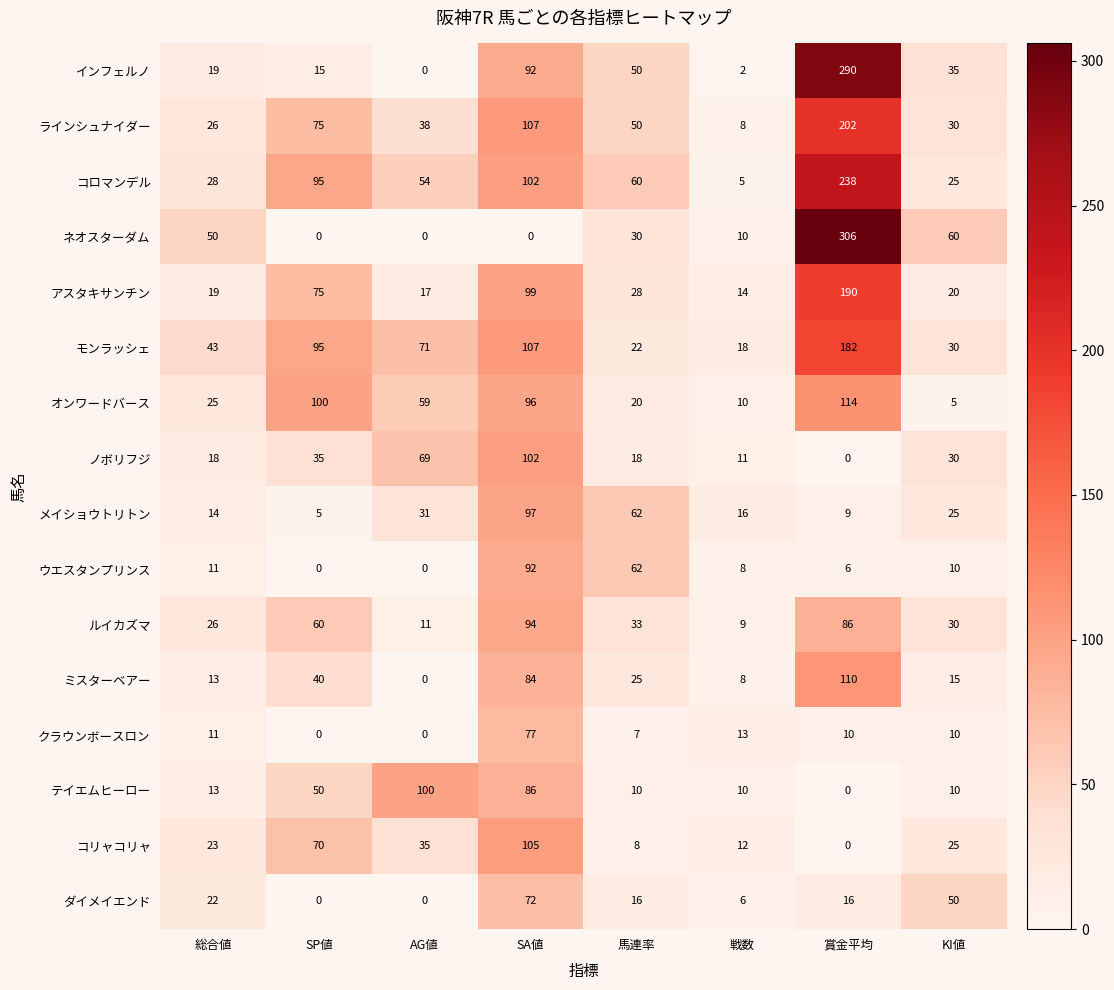

Rank the series by their maximum value, from lowest to highest.

ダイメイエンド, クラウンボースロン, ウエスタンプリンス, ルイカズマ, メイショウトリトン, テイエムヒーロー, ノボリフジ, コリャコリャ, ミスターベアー, オンワードバース, モンラッシェ, アスタキサンチン, ラインシュナイダー, コロマンデル, インフェルノ, ネオスターダム